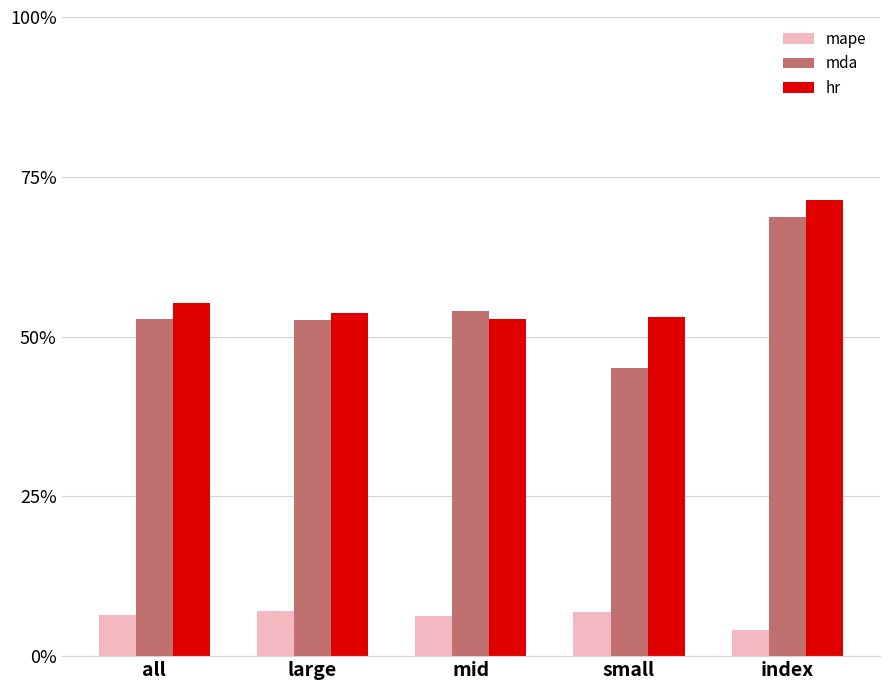

At which label is mda closest to 56?

mid